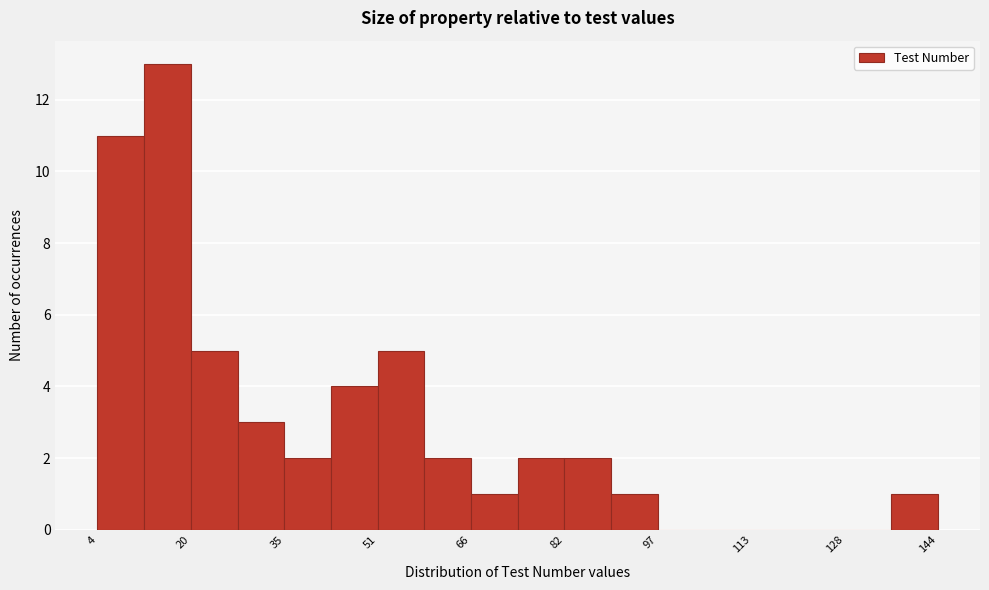

Read against the x-axis, roughly where is the centre of the tallest bar?

16